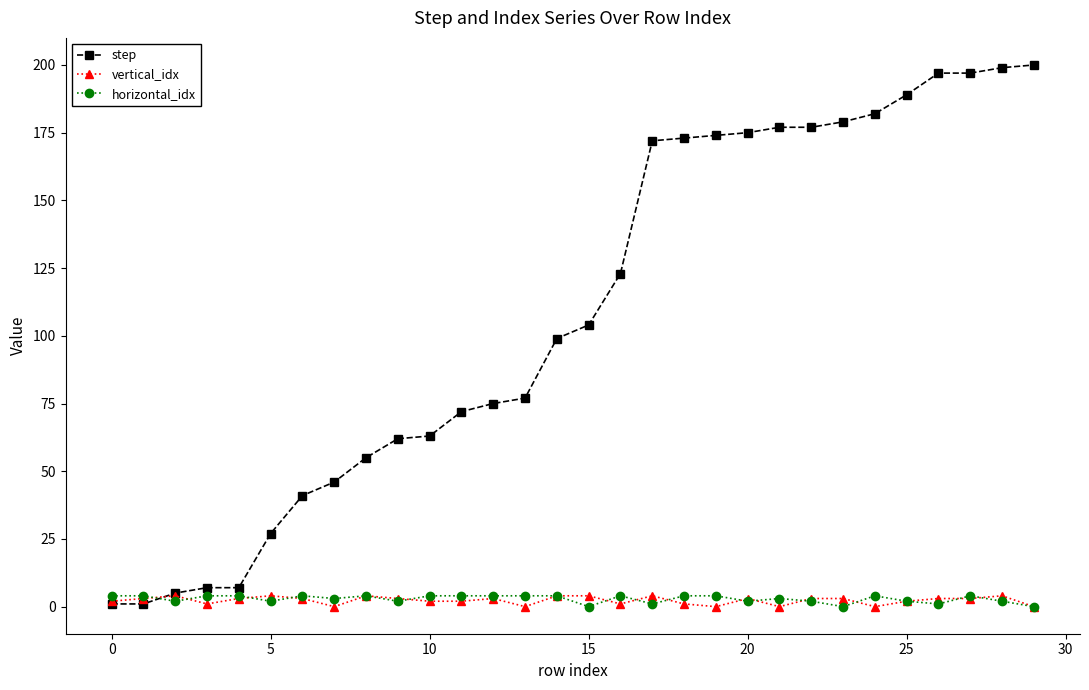

What is the value of the vertical_idx point at the 16th from the left?

4